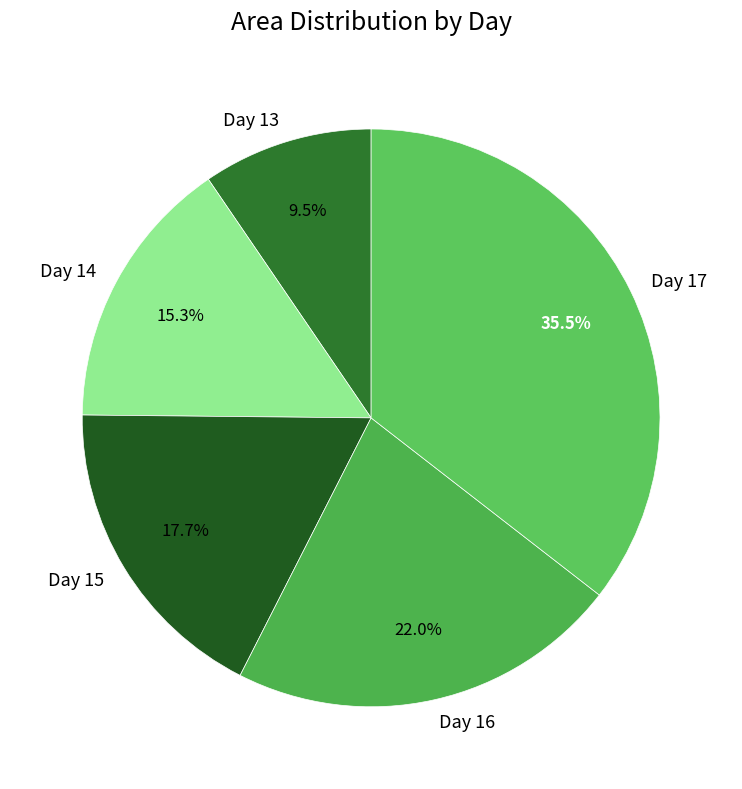

Is Day 16 the majority of the pie?

No